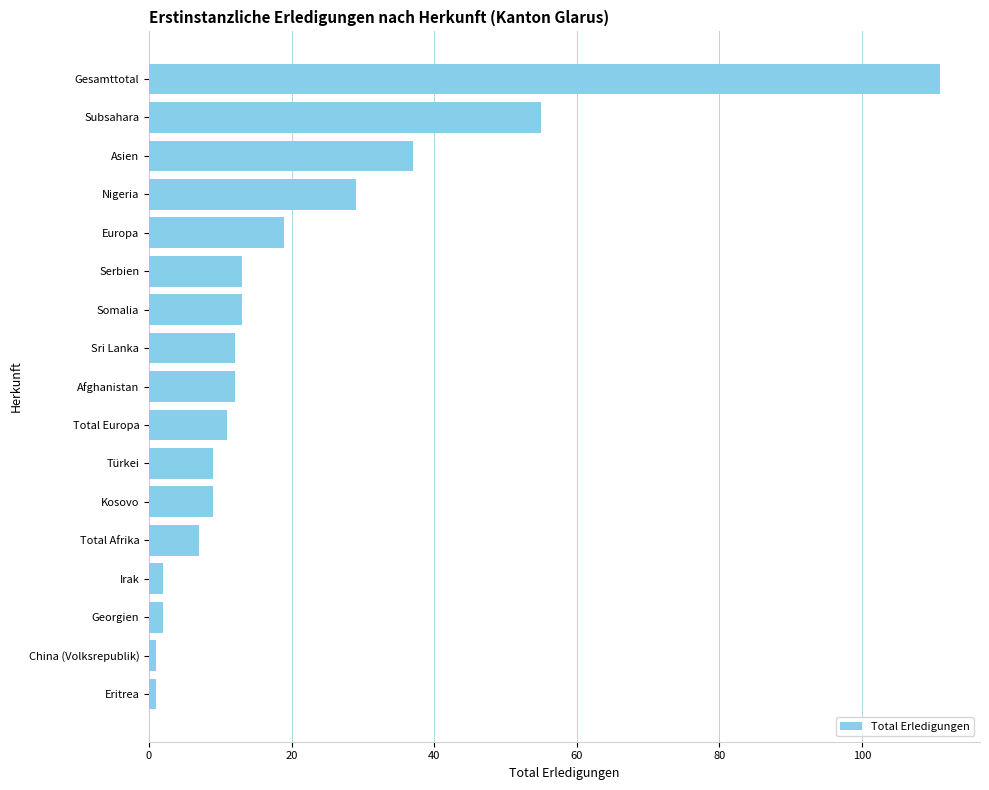

How many data points are less than 12?

8